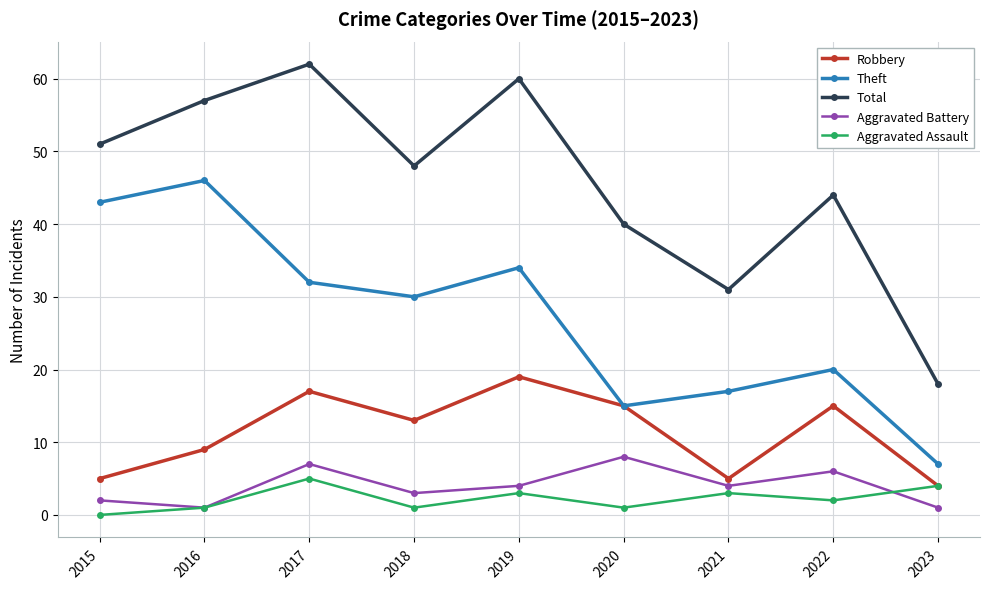

True or false: Aggravated Battery and Total intersect in this chart.

False